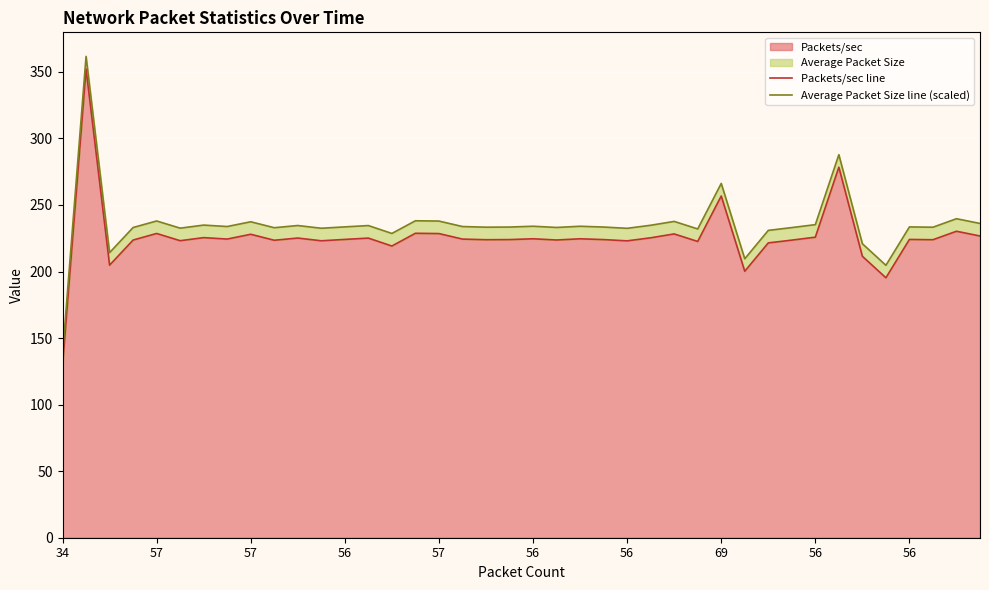

The Average Packet Size line (scaled) series shows 85.9 at 57. True or false?

False